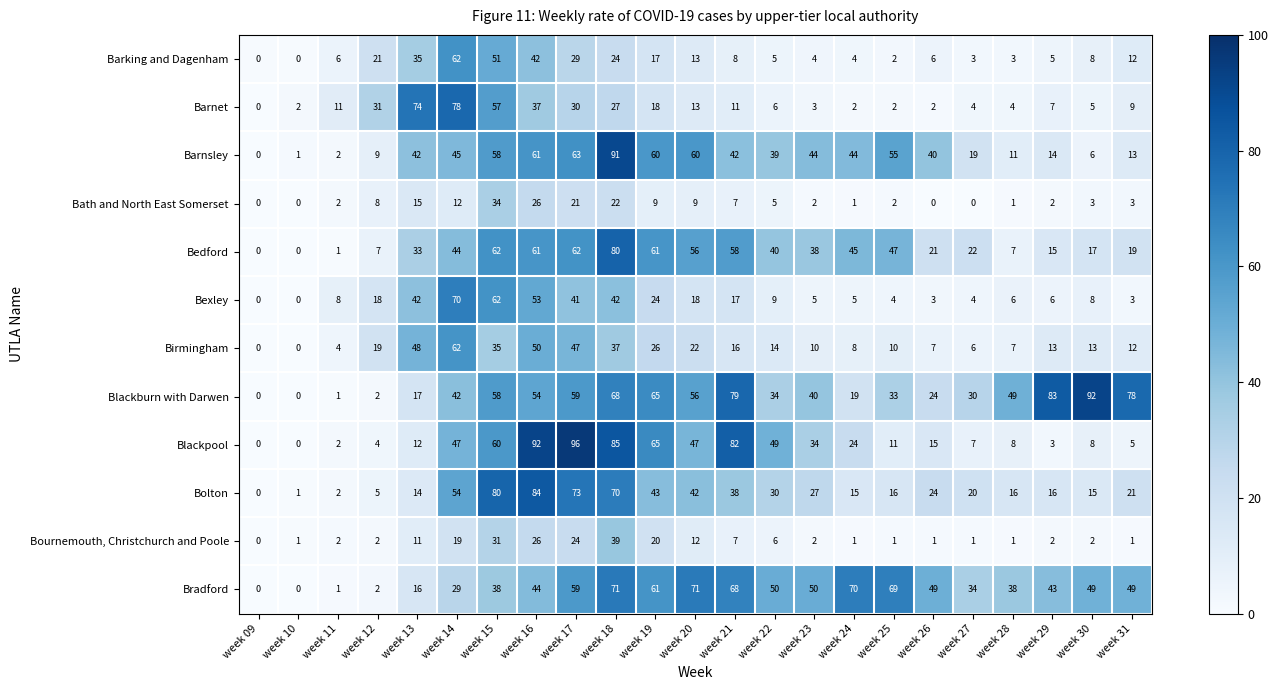

What value does the Birmingham series have at week 20?

22